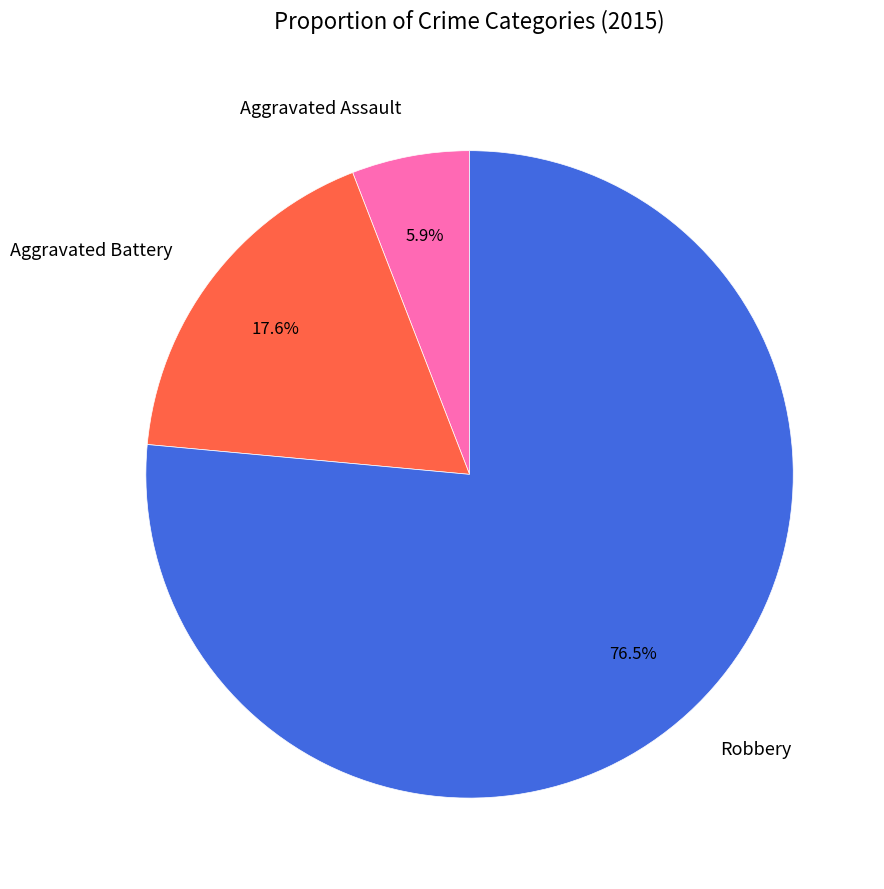

To the nearest percent, what is the average slice percentage?

33%